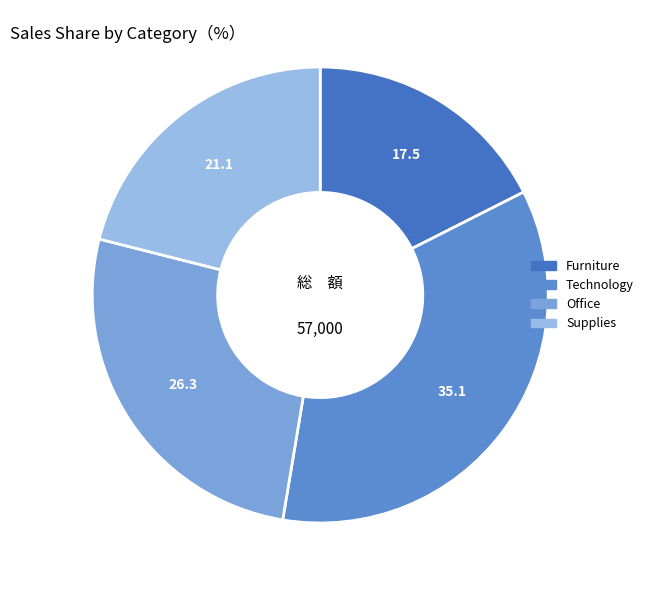

What is the ratio of the value at Furniture to the value at Office?

0.7